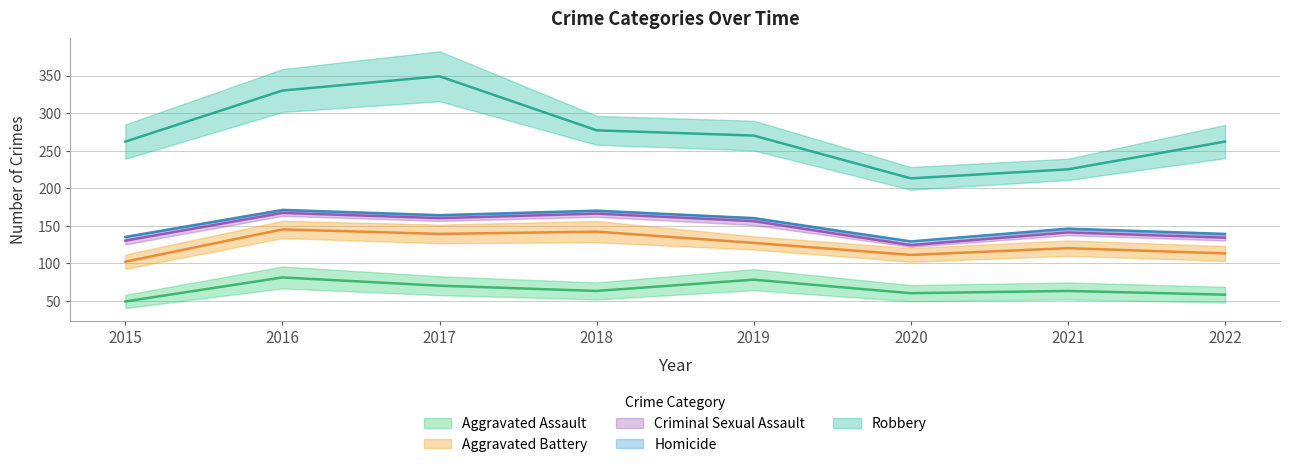

True or false: Aggravated Assault and Robbery intersect in this chart.

False